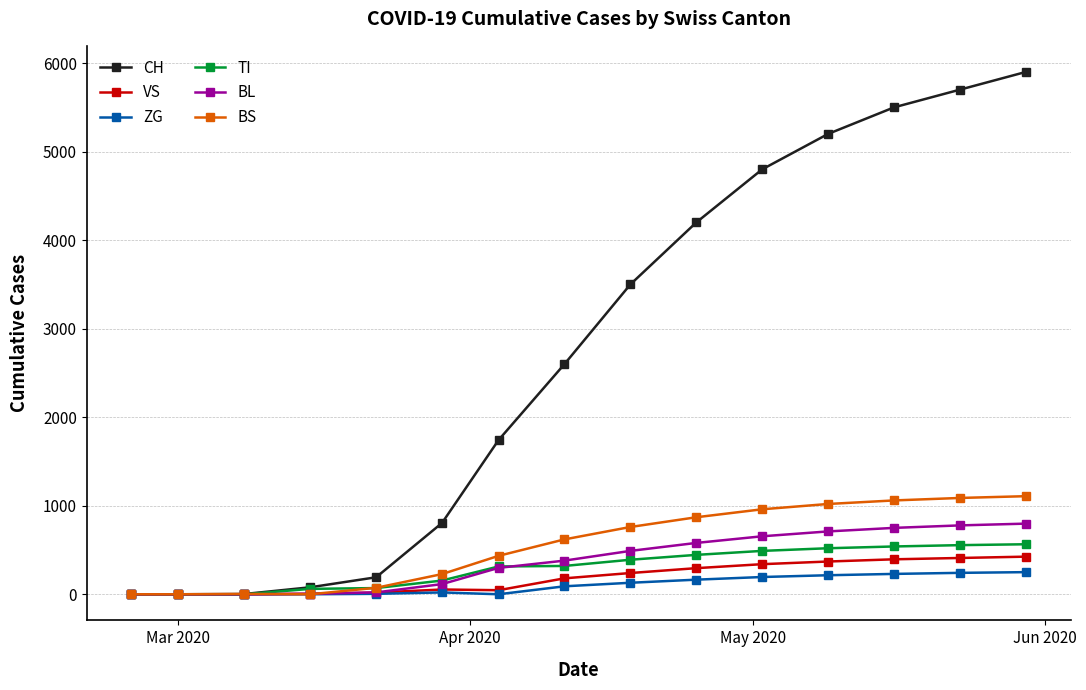

Which series has the largest range (max minus min)?

CH